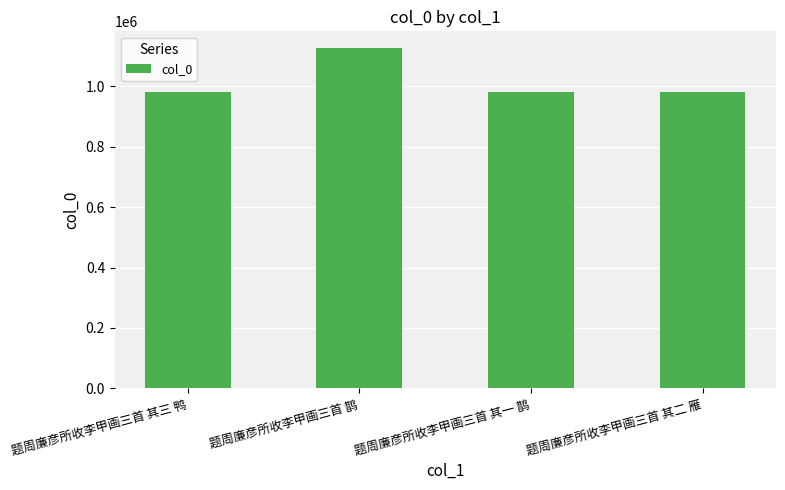

What value does the data have at 题周廉彦所收李甲画三首 其一 鹊?

979213